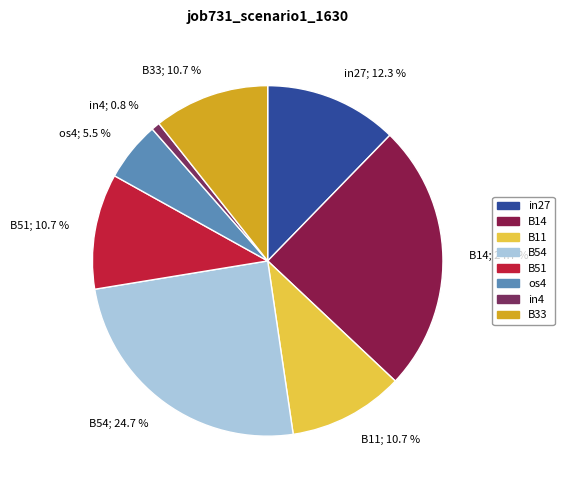

Which slice is the smallest?

in4